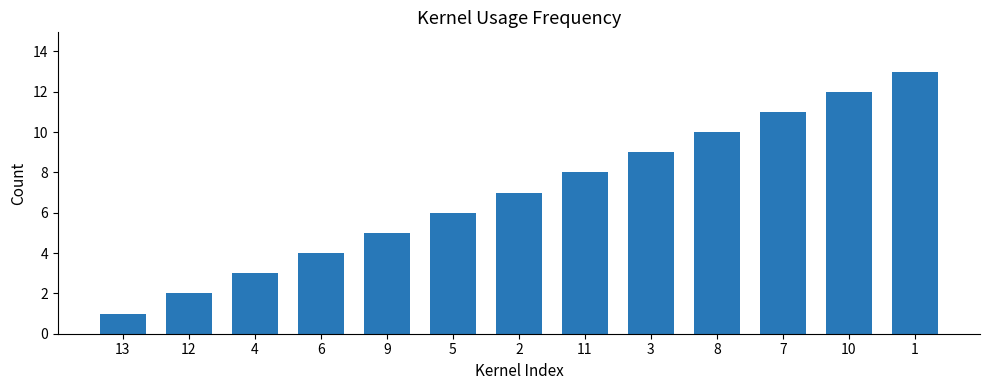

Rank the categories by value from lowest to highest.

13, 12, 4, 6, 9, 5, 2, 11, 3, 8, 7, 10, 1